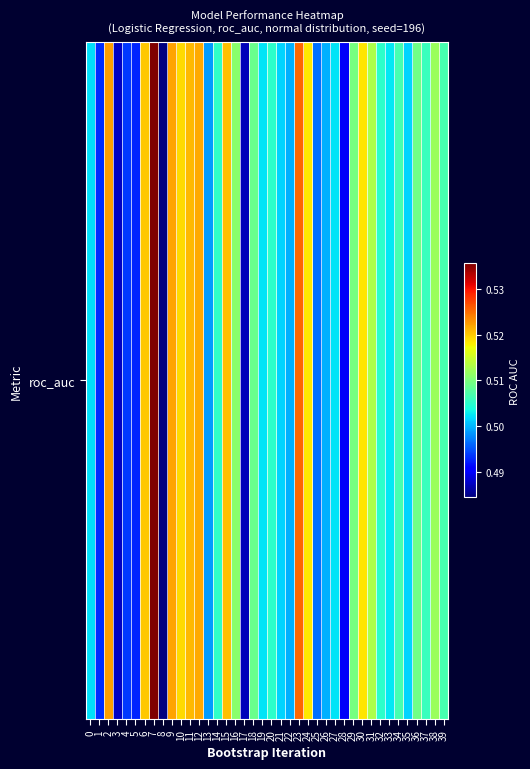

The chart shows a value of 0.2 at 1. True or false?

False